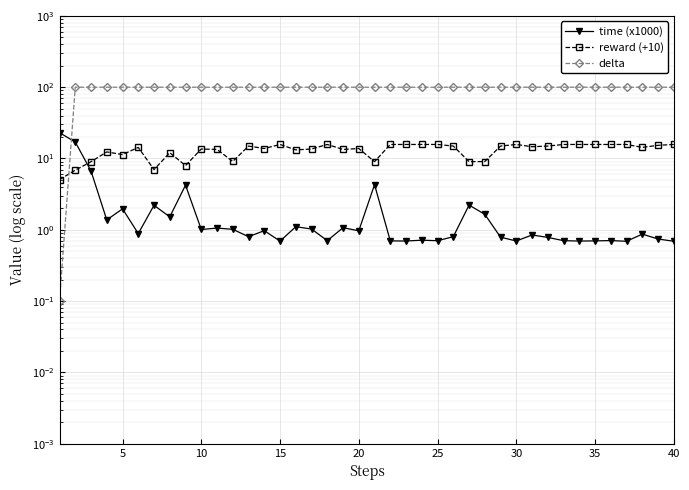

What is the approximate value of reward (+10) at 20?

13.8